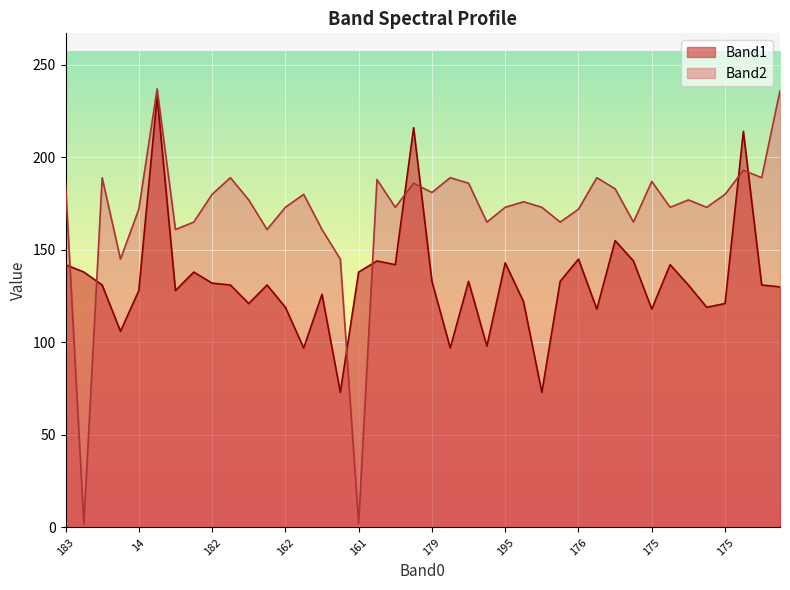

How many lines are shown in the chart?

2